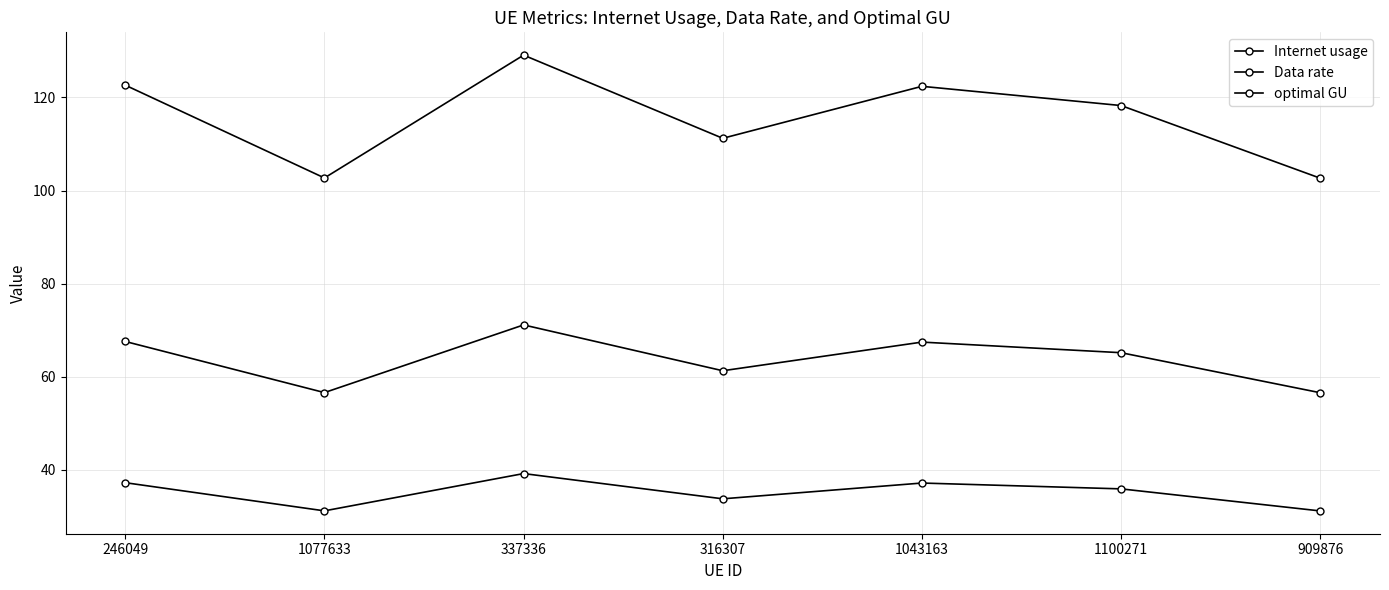

How many categories are shown in the chart?

7